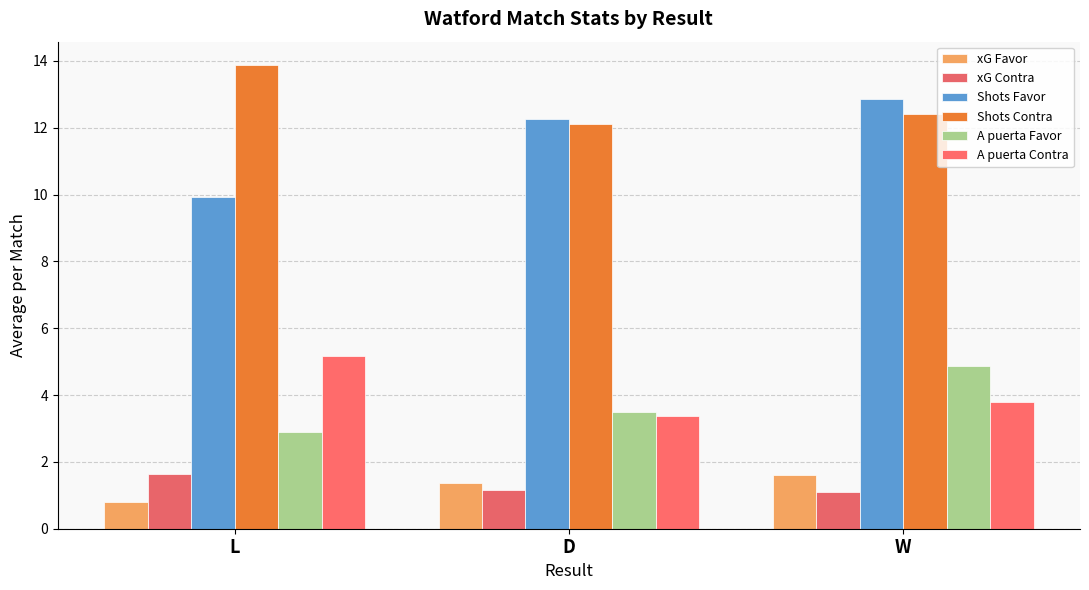

What is the value of the A puerta Favor bar at the 3rd from the left?

4.9